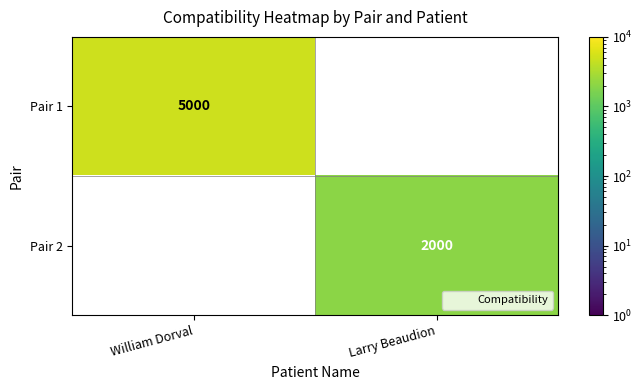

How many values in Pair 2 are above zero?

1